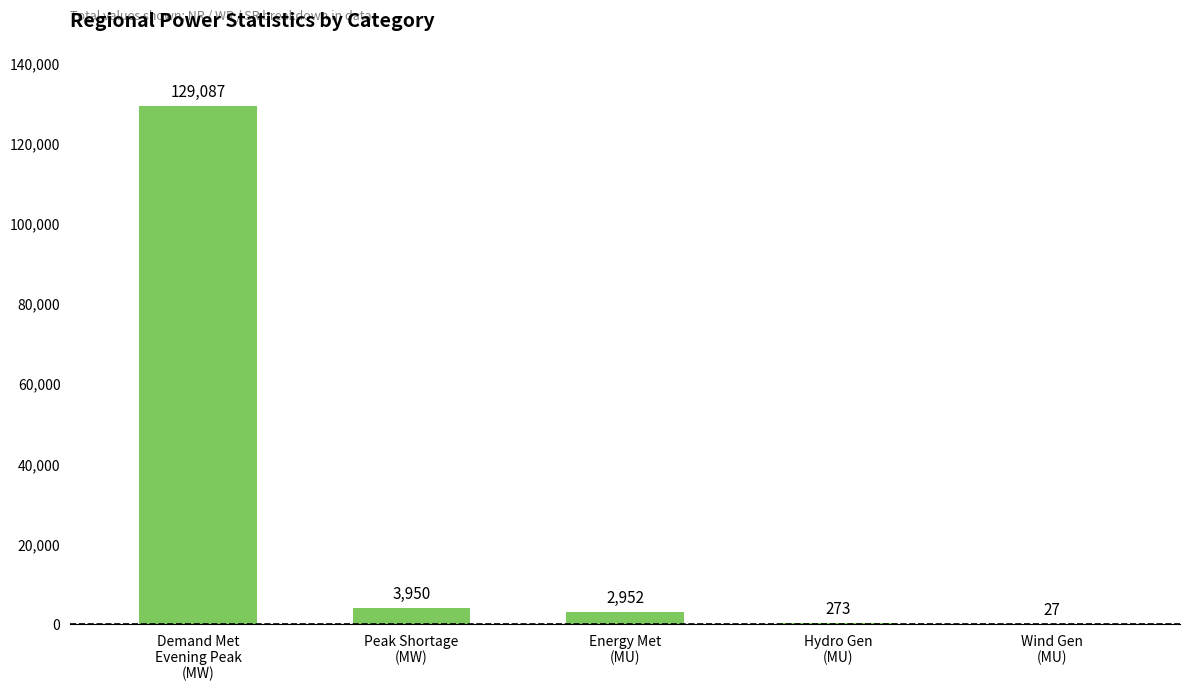

What is the approximate value at Peak Shortage
(MW), to the nearest 50?

3950